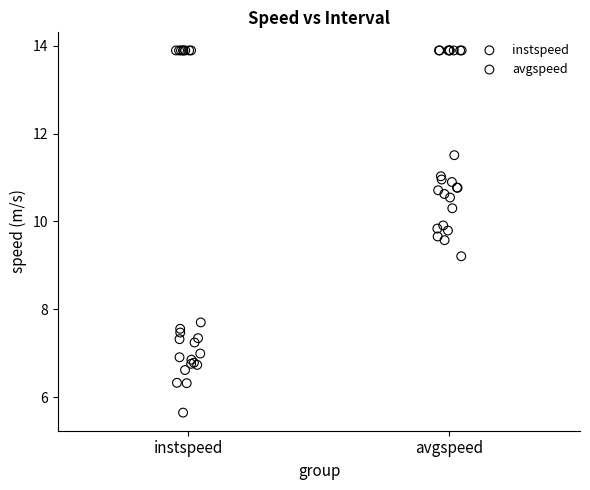

What are all the series names shown in the legend?

instspeed, avgspeed